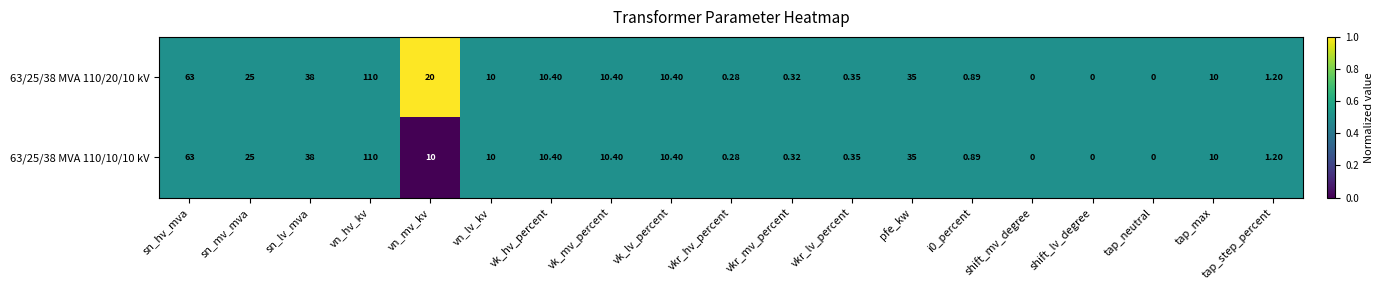

At which label is 63/25/38 MVA 110/10/10 kV closest to 55?

sn_hv_mva